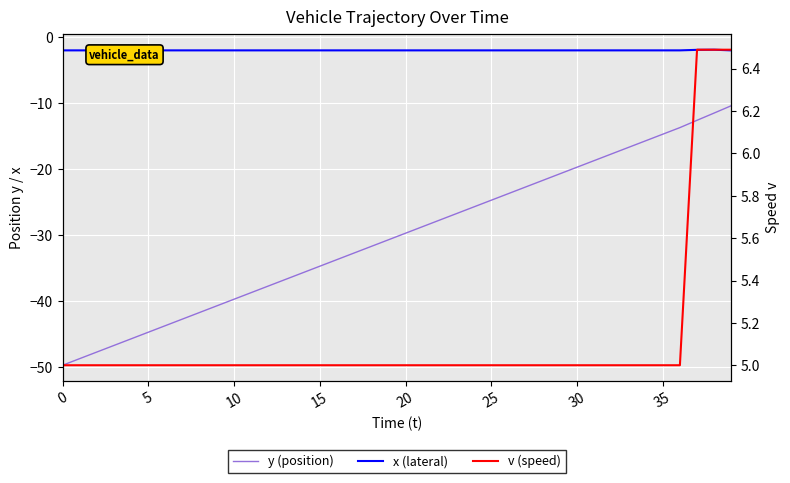

List the series in order of their peak value, lowest first.

y (position), x (lateral), v (speed)